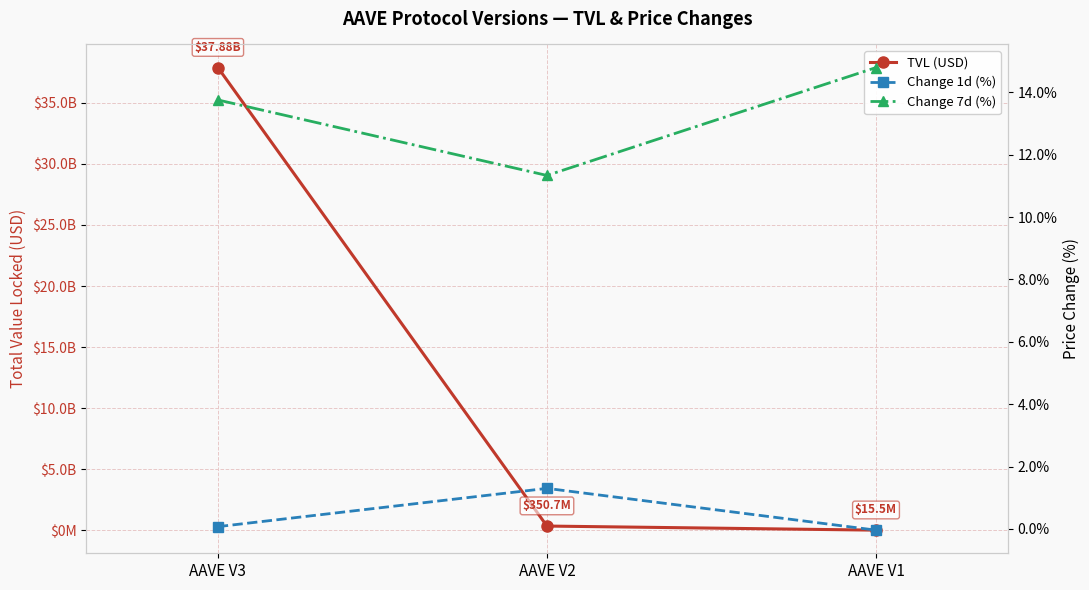

Reading left to right, list all the values displayed in this chart.

TVL (USD): 37884998322.2	350669038.9	15487073.4
Change 1d (%): 0.1	1.3	-0.0
Change 7d (%): 13.8	11.3	14.8